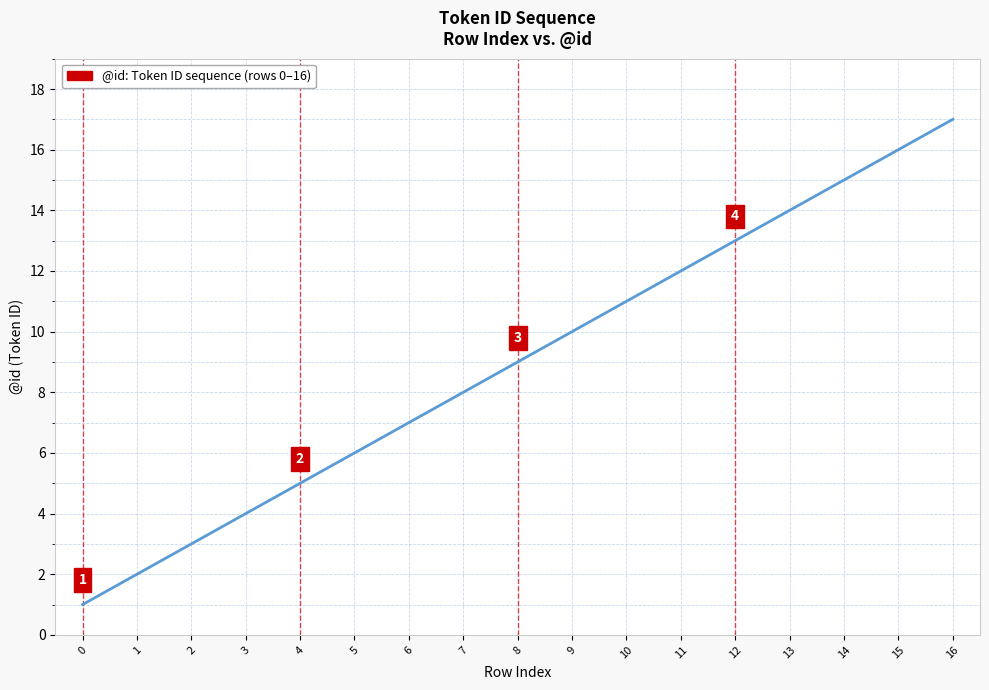

What is the sum of all values?

153